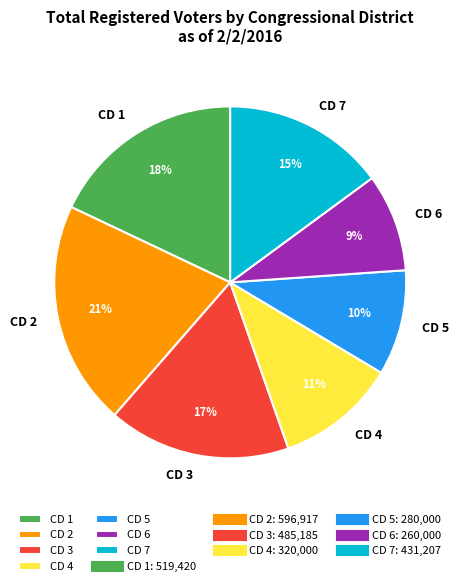

To the nearest percent, what is the average slice percentage?

14%